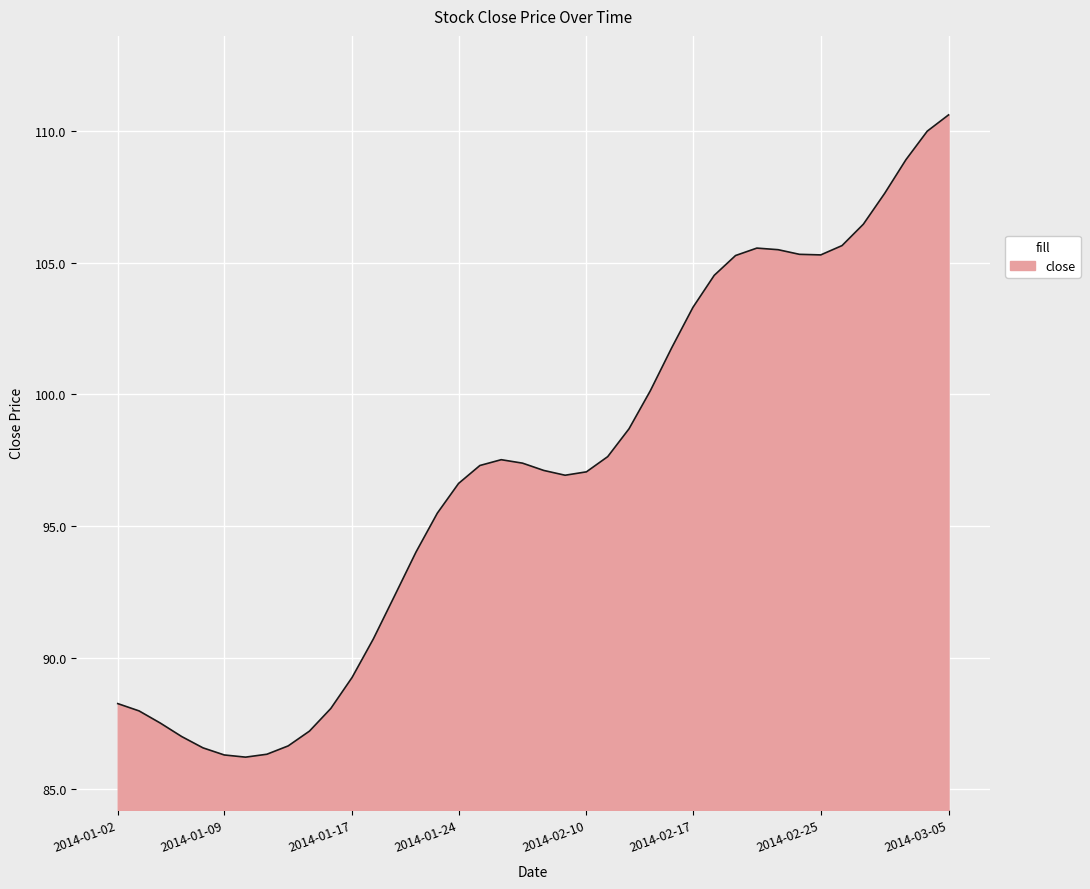

What is the difference between the maximum and minimum values?

24.4